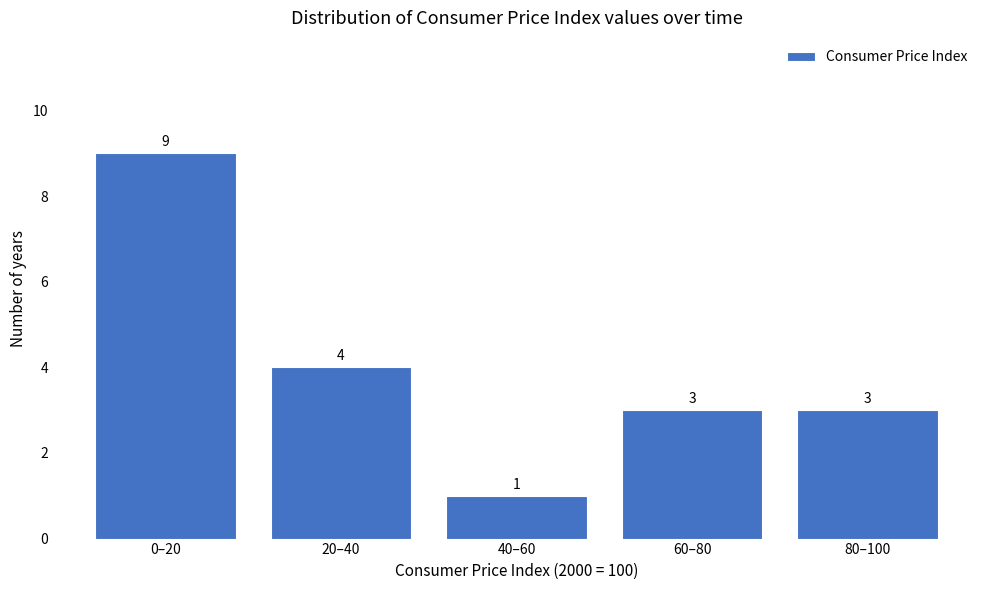

Reading right to left, list all the values displayed in this chart.

80–100=3	60–80=3	40–60=1	20–40=4	0–20=9